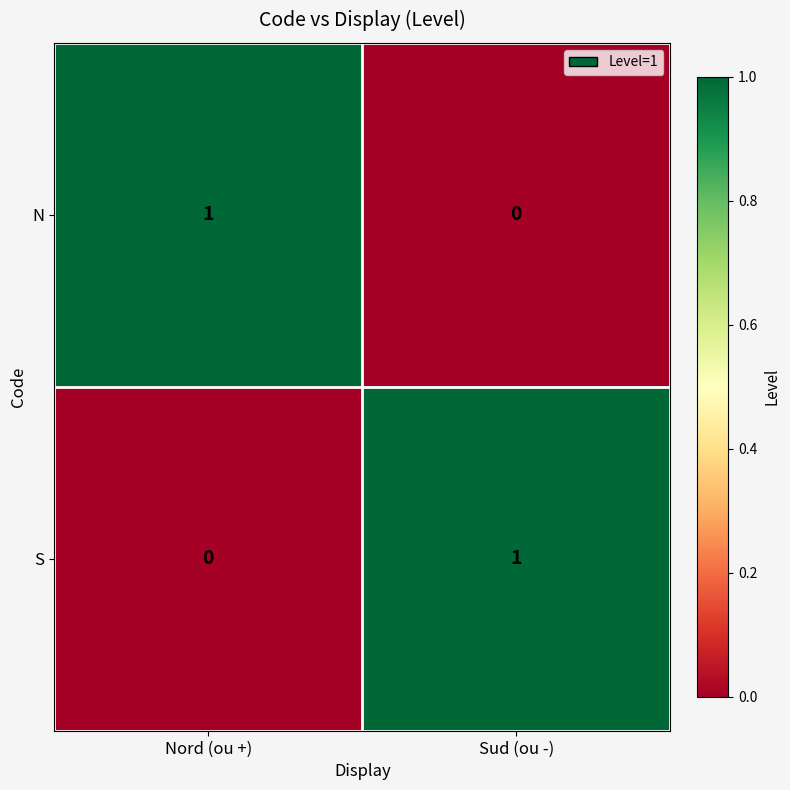

Count the number of data series in this chart.

2